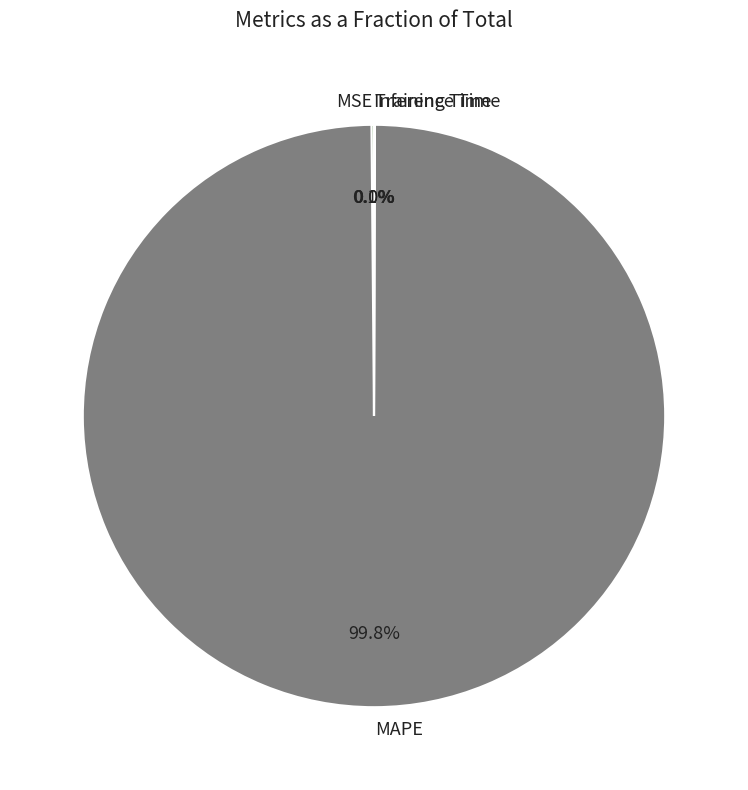

Which category accounts for the majority?

MAPE